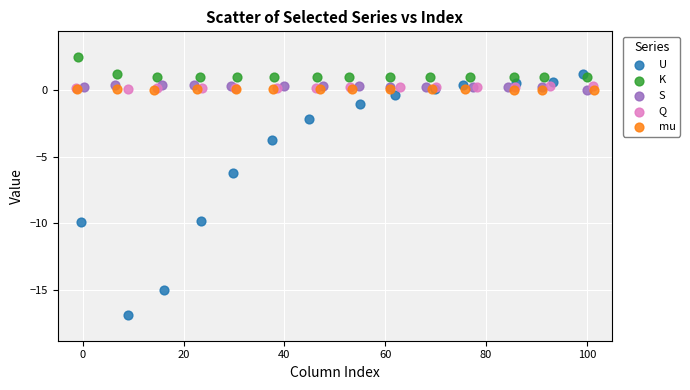

Which series contains the highest Y value?

K